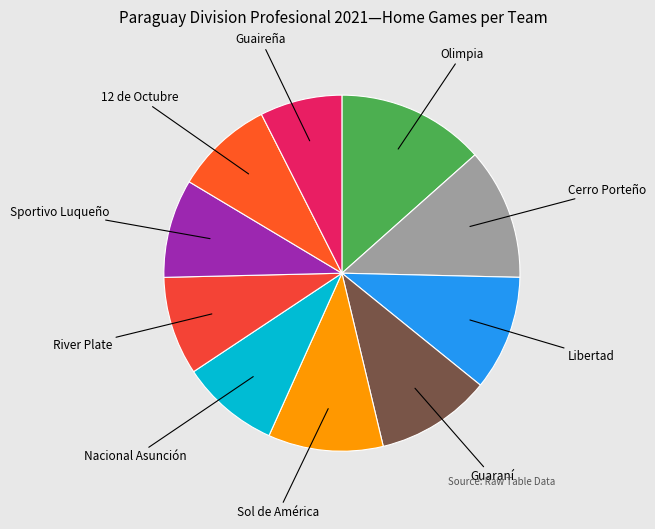

The River Plate slice represents 9% of the pie. True or false?

True